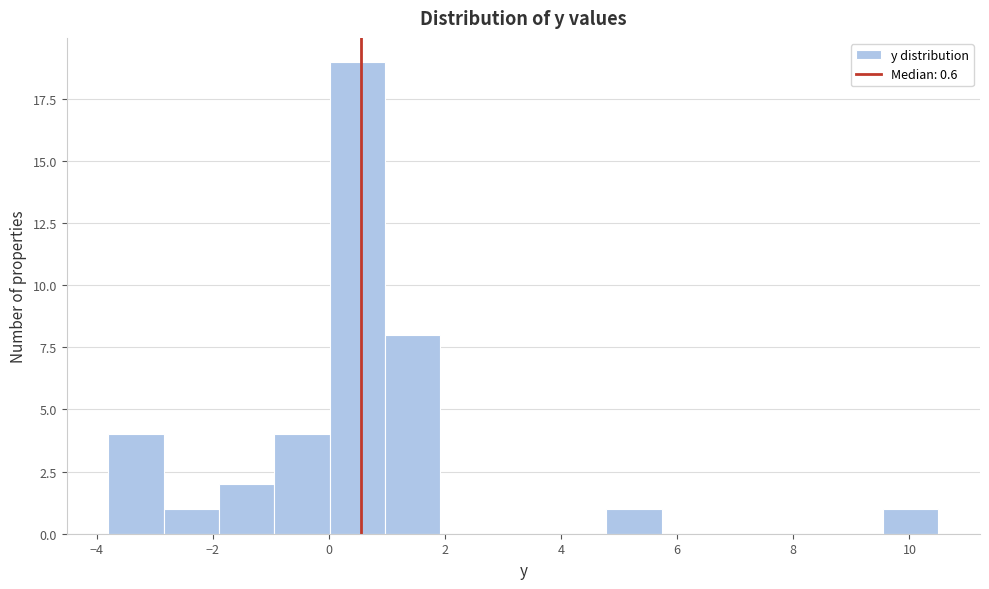

Reading left to right, transcribe this chart: for each bar, give the range it covers on the x-axis and its height. Neither the bar edges nor the heights are printed on the chart, so give them approximately, as read against the axes.

-3.8 to -2.8: 4
-2.8 to -1.8: 1
-1.8 to -1.0: 2
-1.0 to 0.0: 4
0.0 to 1.0: 19
1.0 to 2.0: 8
2.0 to 2.8: 0
2.8 to 3.8: 0
3.8 to 4.8: 0
4.8 to 5.8: 1
5.8 to 6.6: 0
6.6 to 7.6: 0
7.6 to 8.6: 0
8.6 to 9.6: 0
9.6 to 10.6: 1